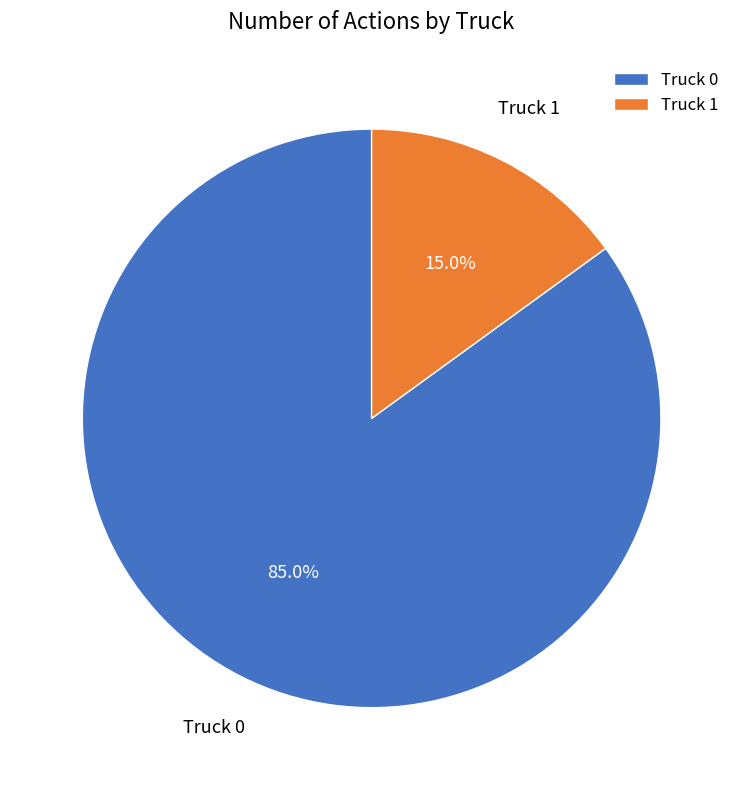

Which slice represents more than half of the pie?

Truck 0